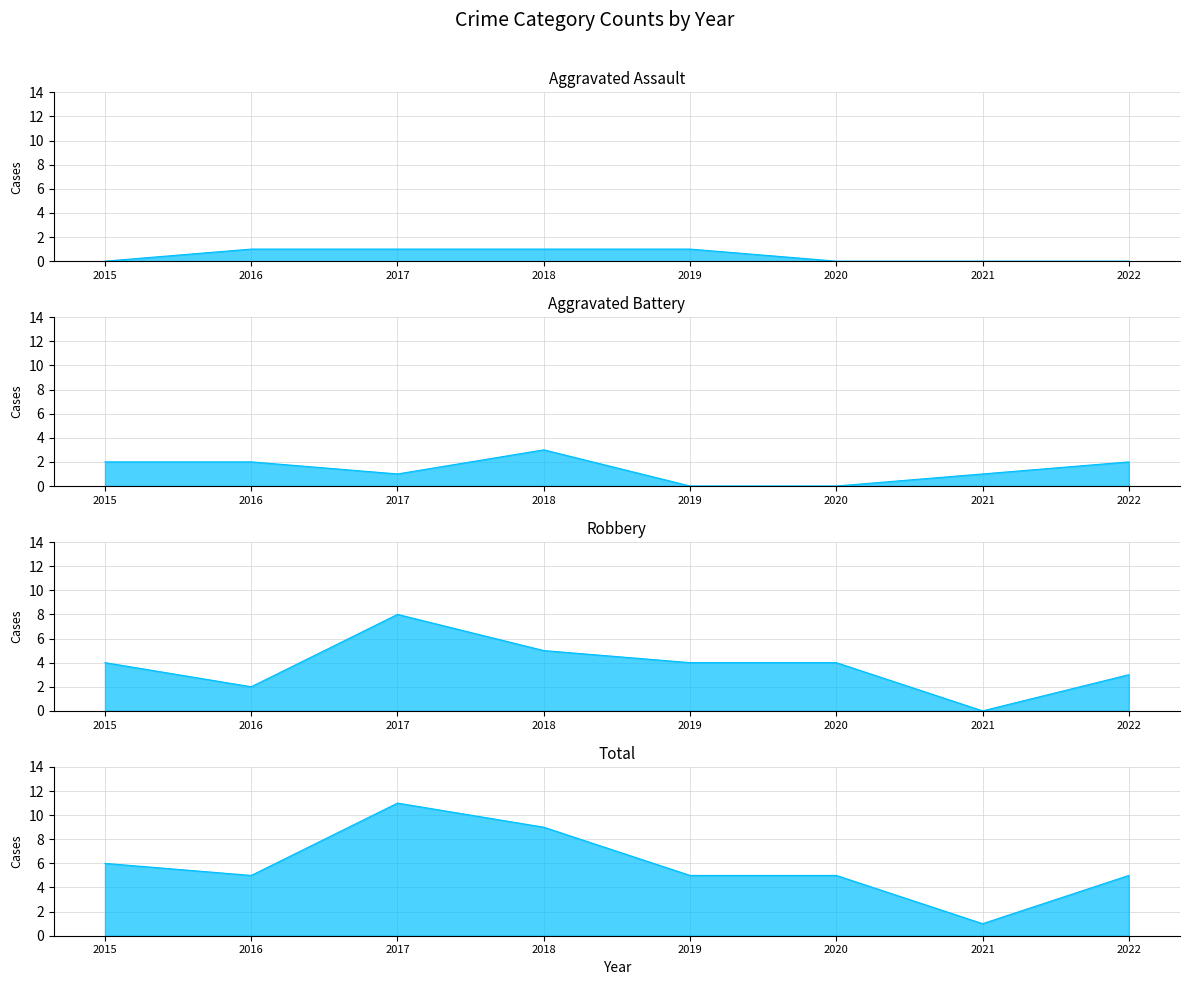

What is the difference between the second highest and minimum values in the Aggravated Assault series?

1